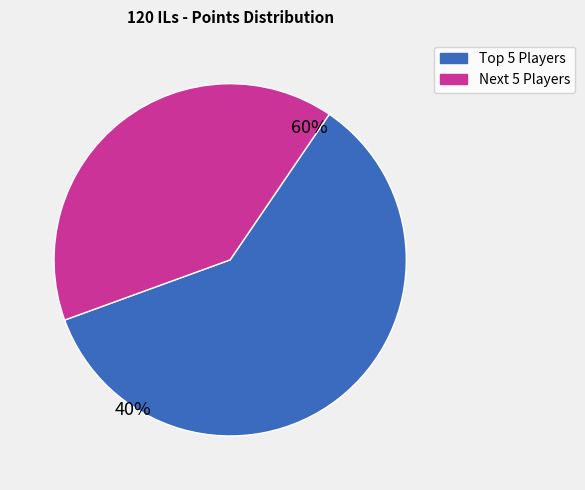

True or false: Larvitar accounts for 13% of the total.

False